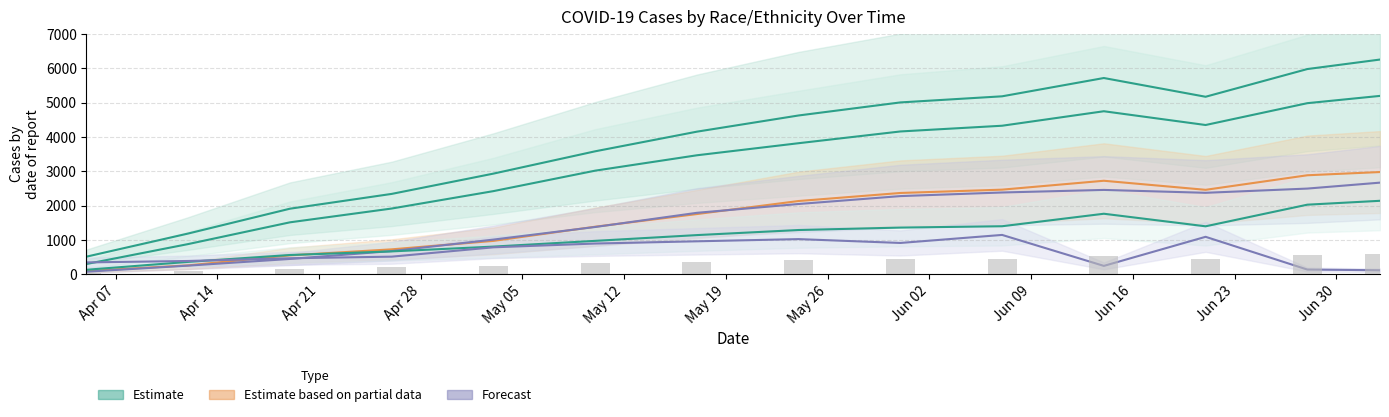

What is the maximum value for White?

2144